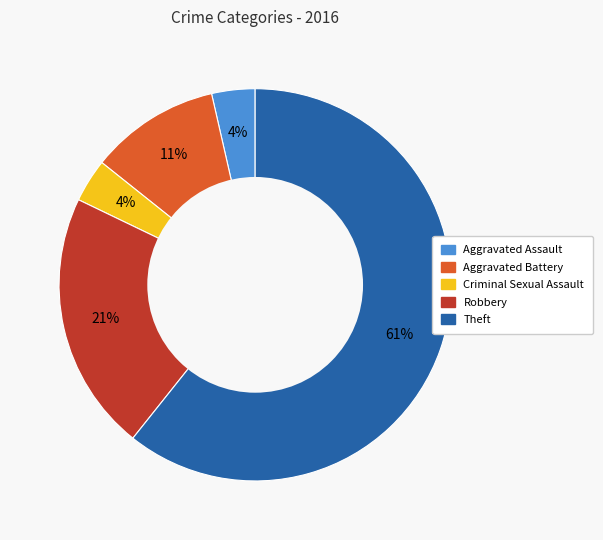

Is Theft the majority of the pie?

Yes